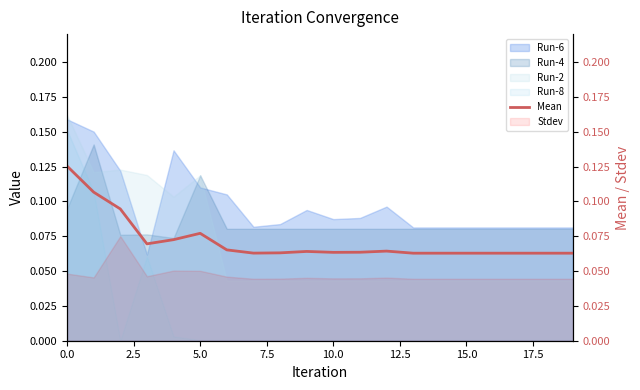

Which has a higher value, 10.0 or 10?

10.0